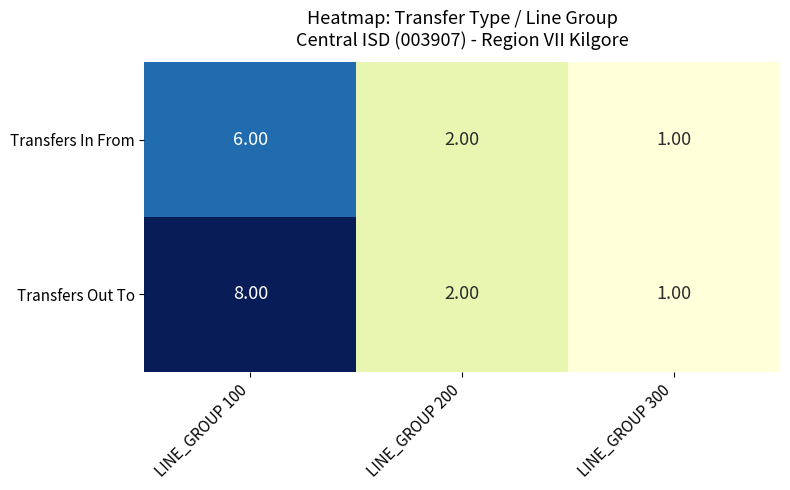

What is the difference between the Transfers Out To values at LINE_GROUP 100 and LINE_GROUP 200?

6